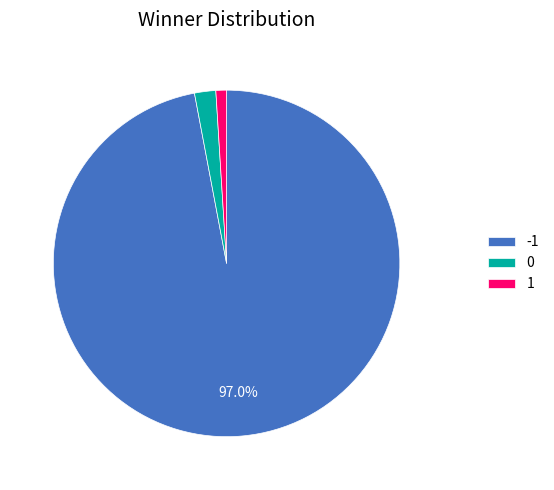

Is there any slice that represents more than half of the pie?

Yes